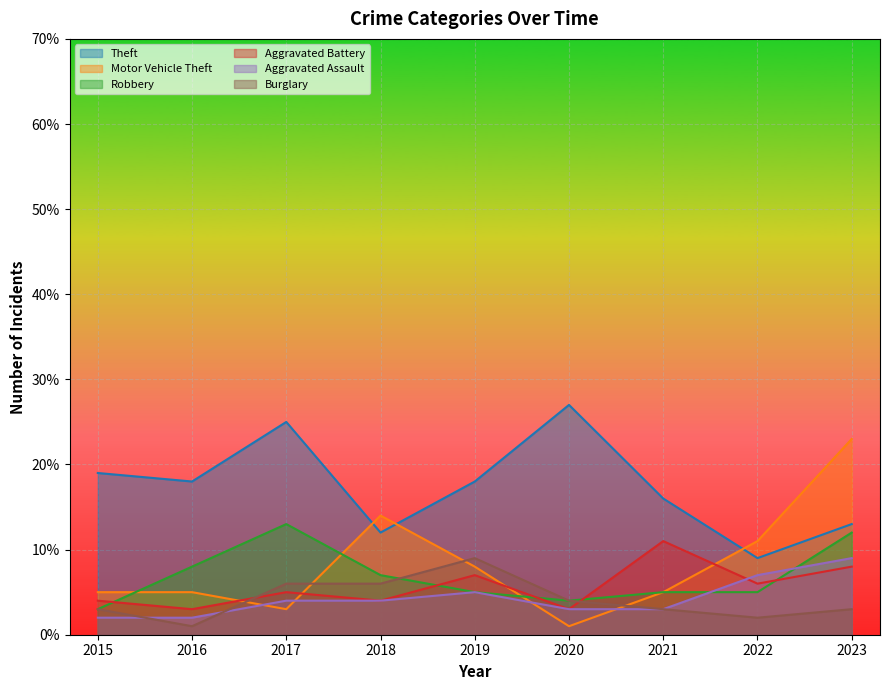

Read the Aggravated Battery value at 2019.

7